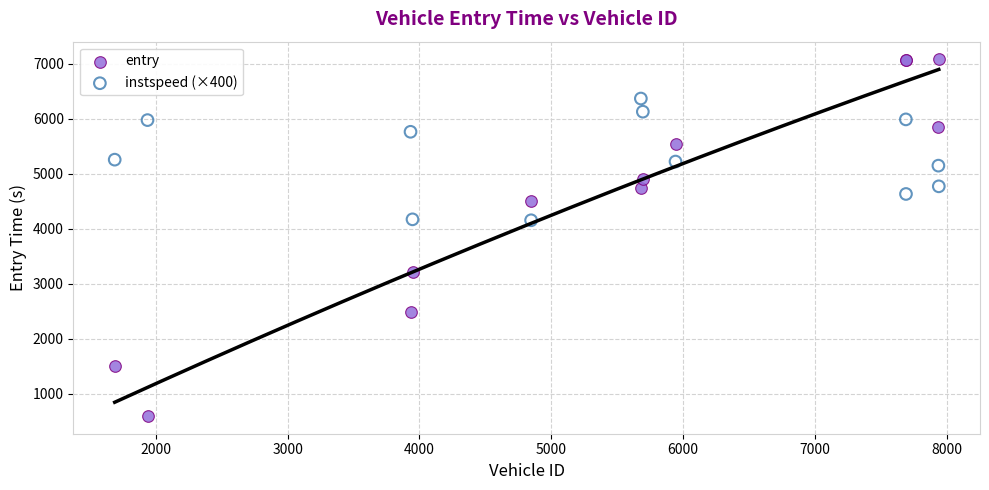

Which series contains the lowest Y value?

entry